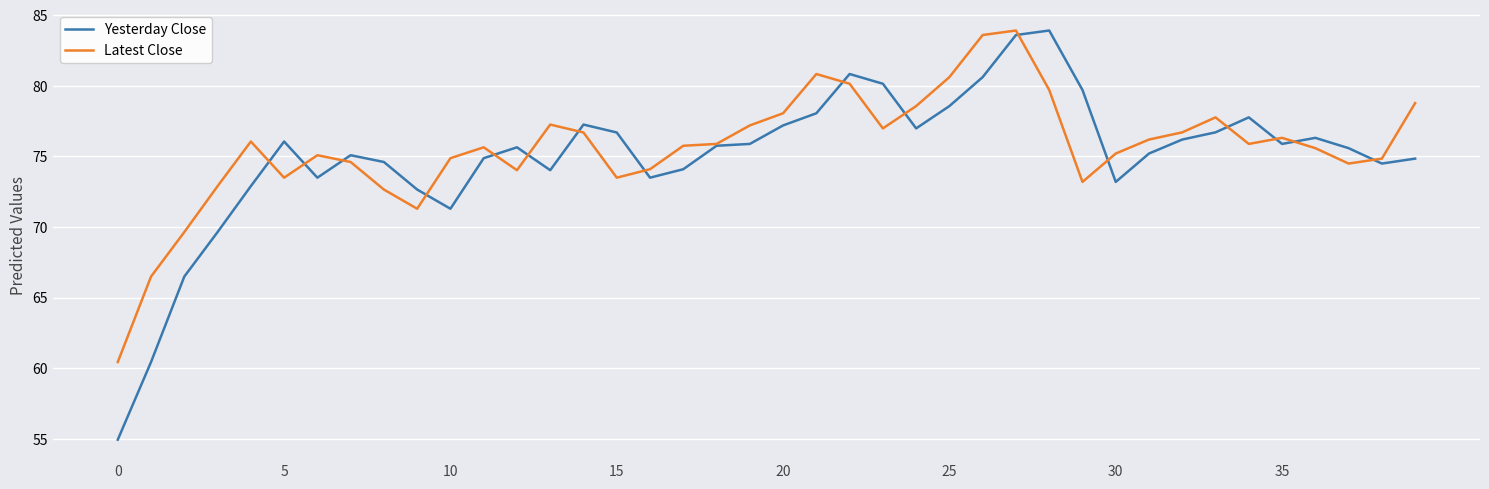

True or false: Latest Close and Yesterday Close intersect in this chart.

True